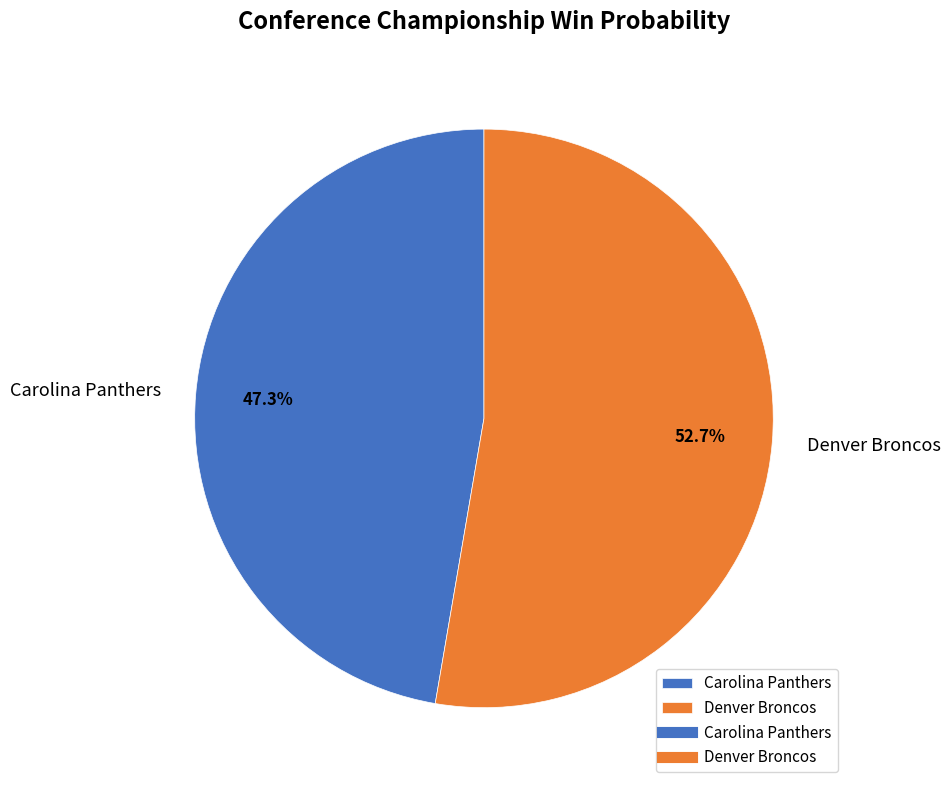

Do Carolina Panthers and Denver Broncos together represent more than half of the pie?

Yes